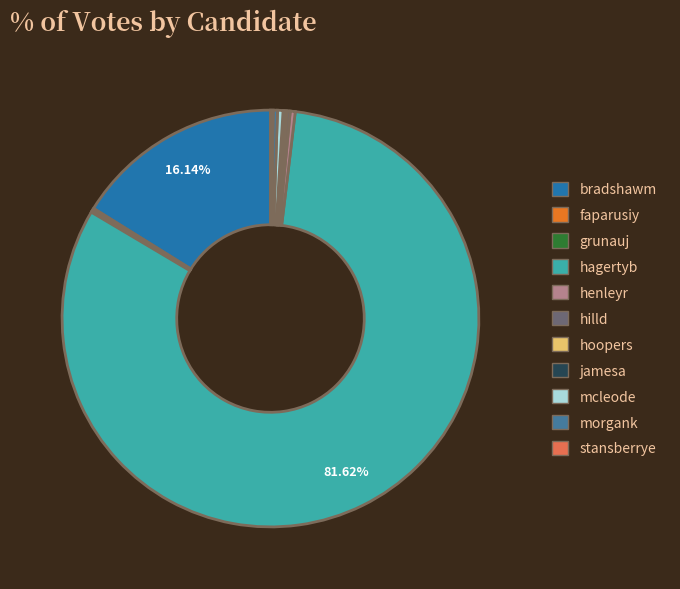

Which slice is the largest?

hagertyb